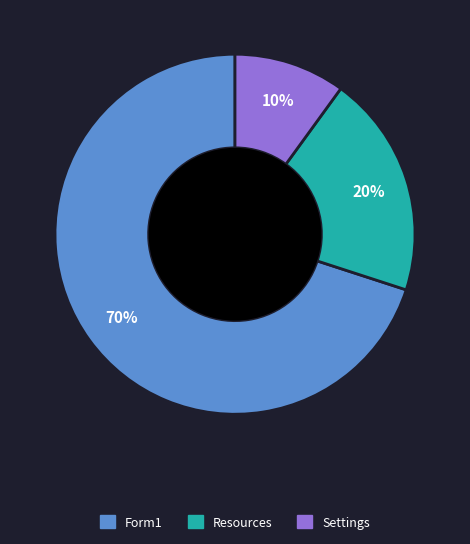

Does any single category account for the majority?

Yes